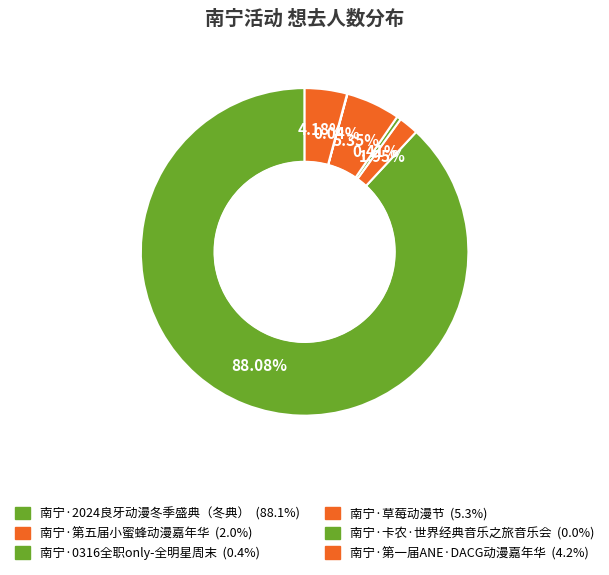

Which category has the biggest portion of the pie?

南宁·2024良牙动漫冬季盛典（冬典）